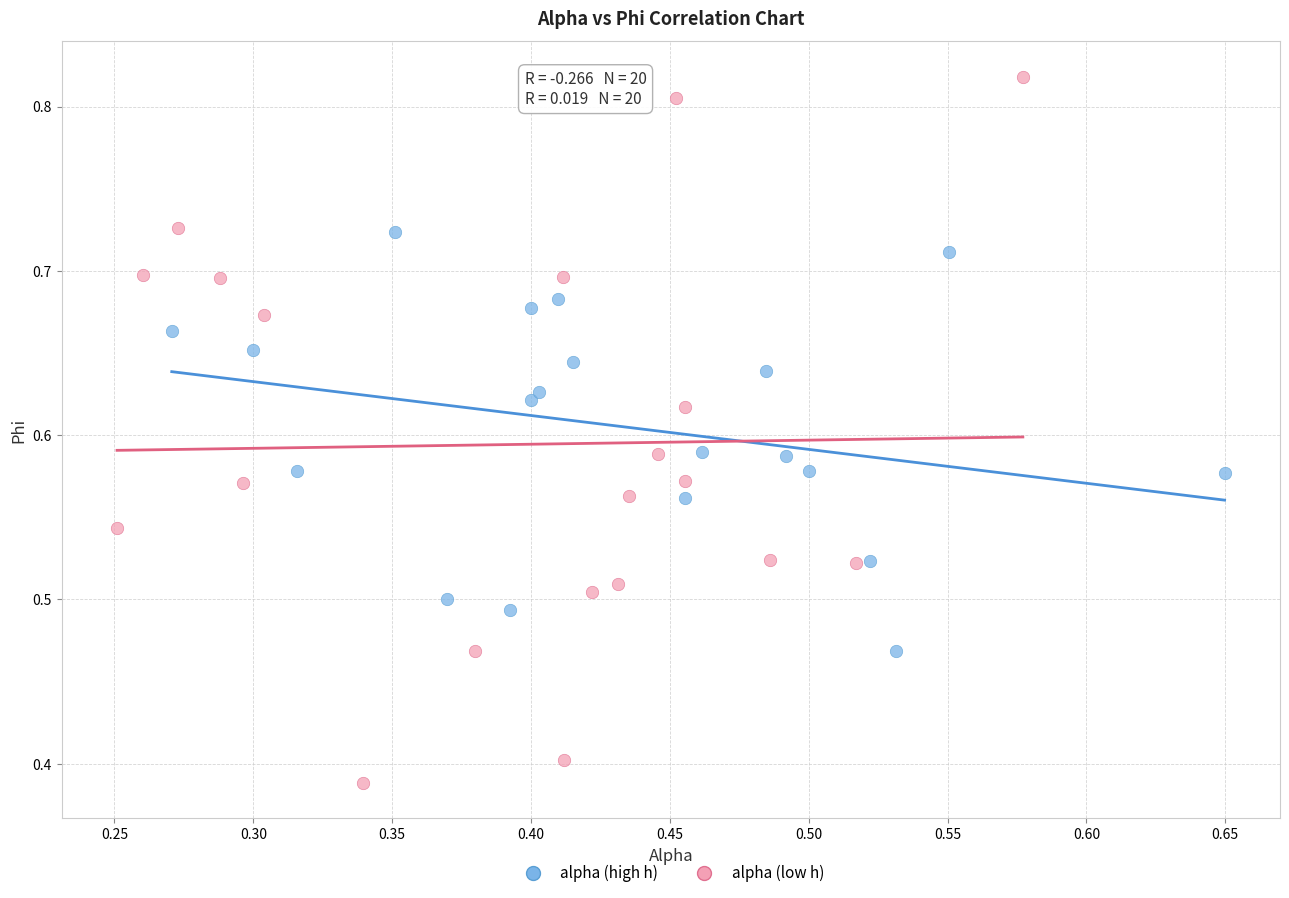

Which series contains the highest Y value?

alpha (low h)